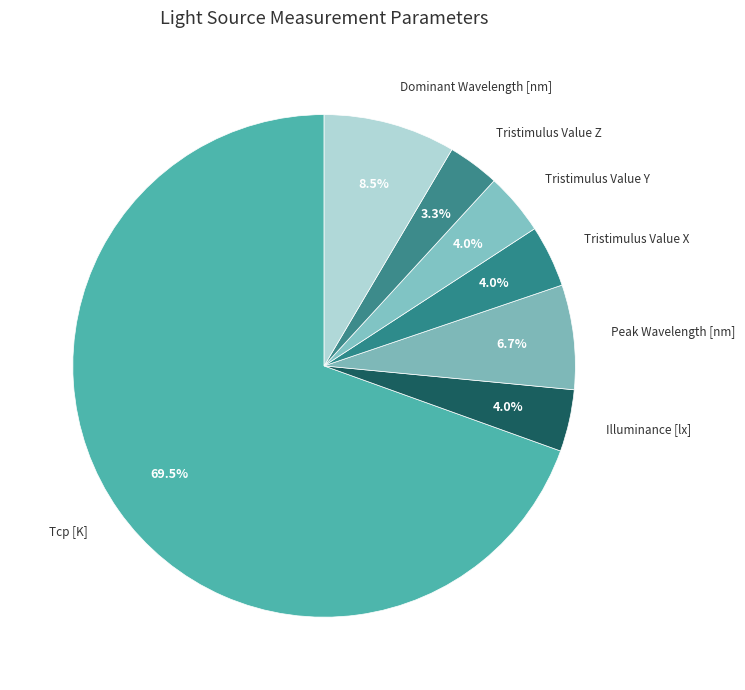

True or false: Tristimulus Value Y accounts for 4% of the total.

True